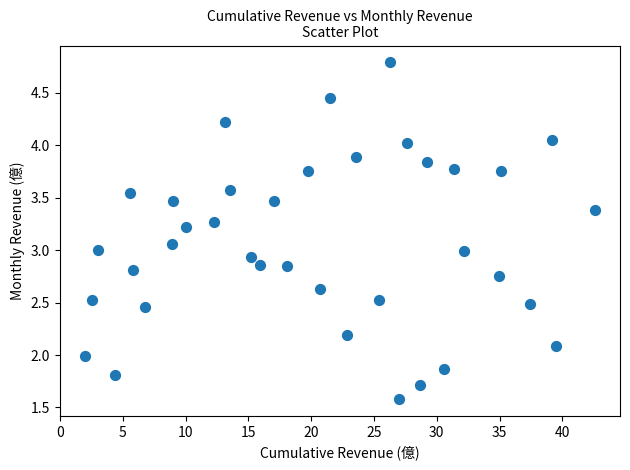

What is the range of X values (max minus min)?

40.6